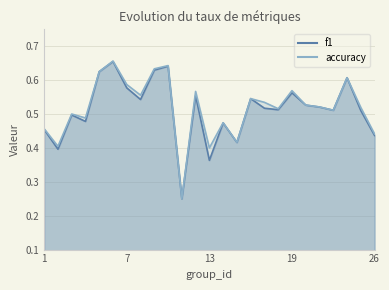

What are all the series names shown in the legend?

f1, accuracy